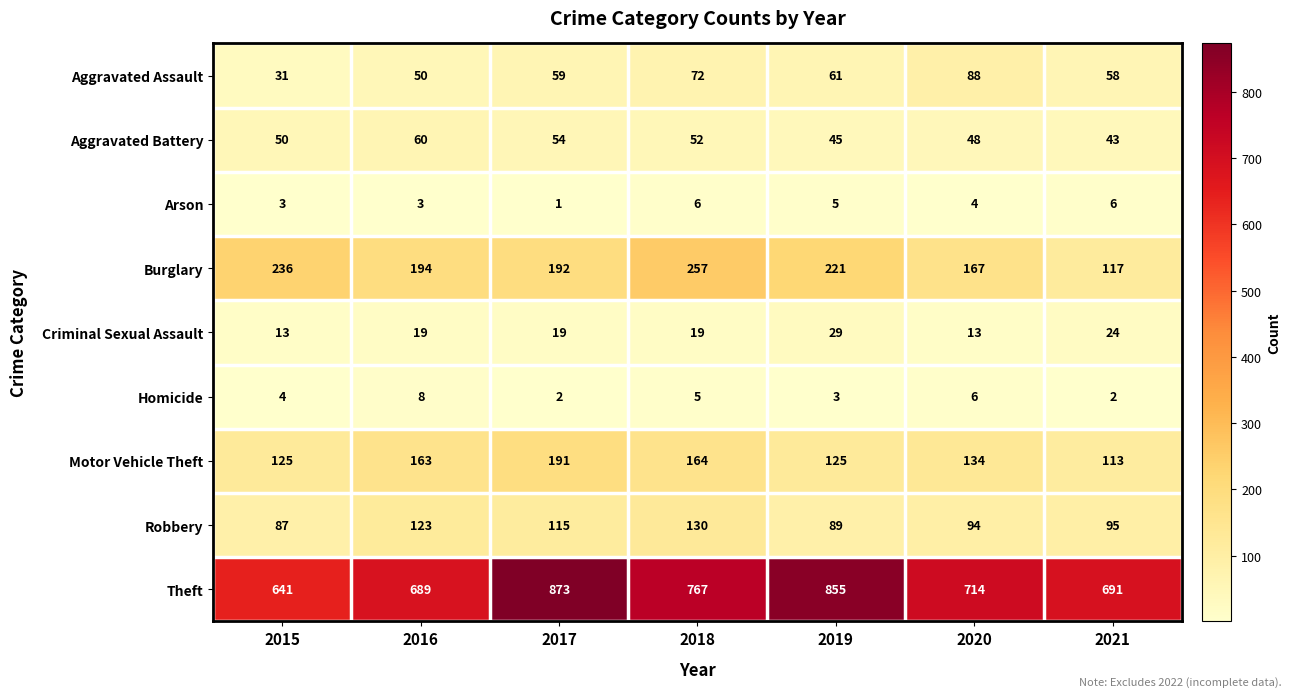

The value of Homicide at 2017 is 1. True or false?

False